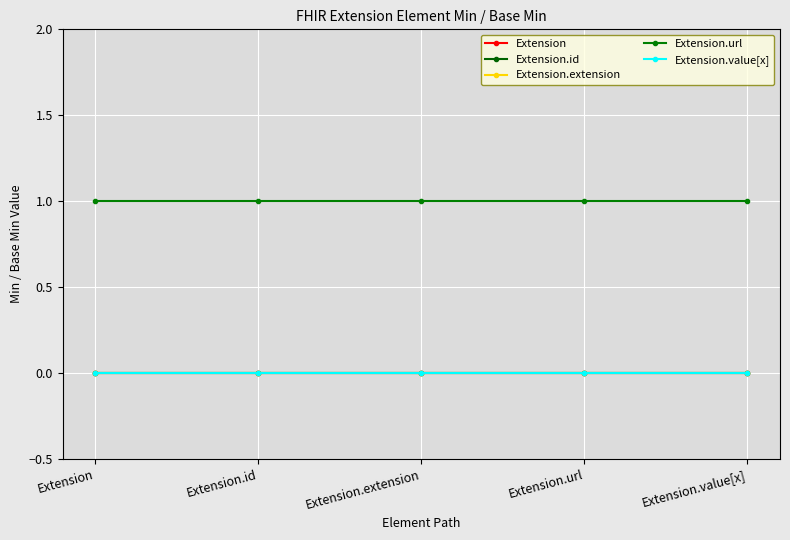

Which category has the highest value in the Extension.url series?

Extension